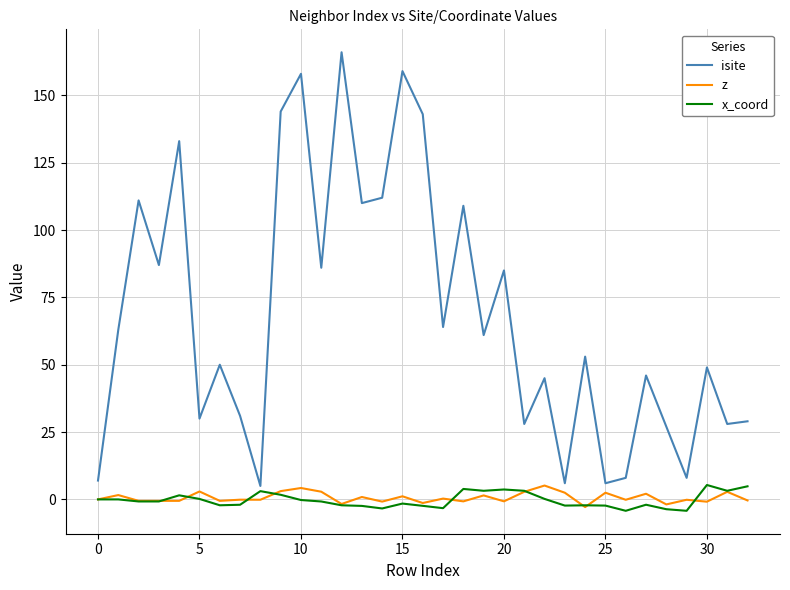

Which series has the widest spread of values?

isite